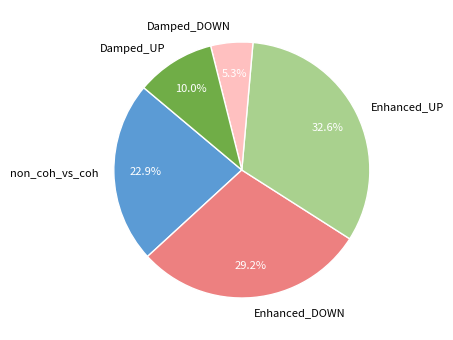

To the nearest percent, what portion does Enhanced_DOWN represent?

29%